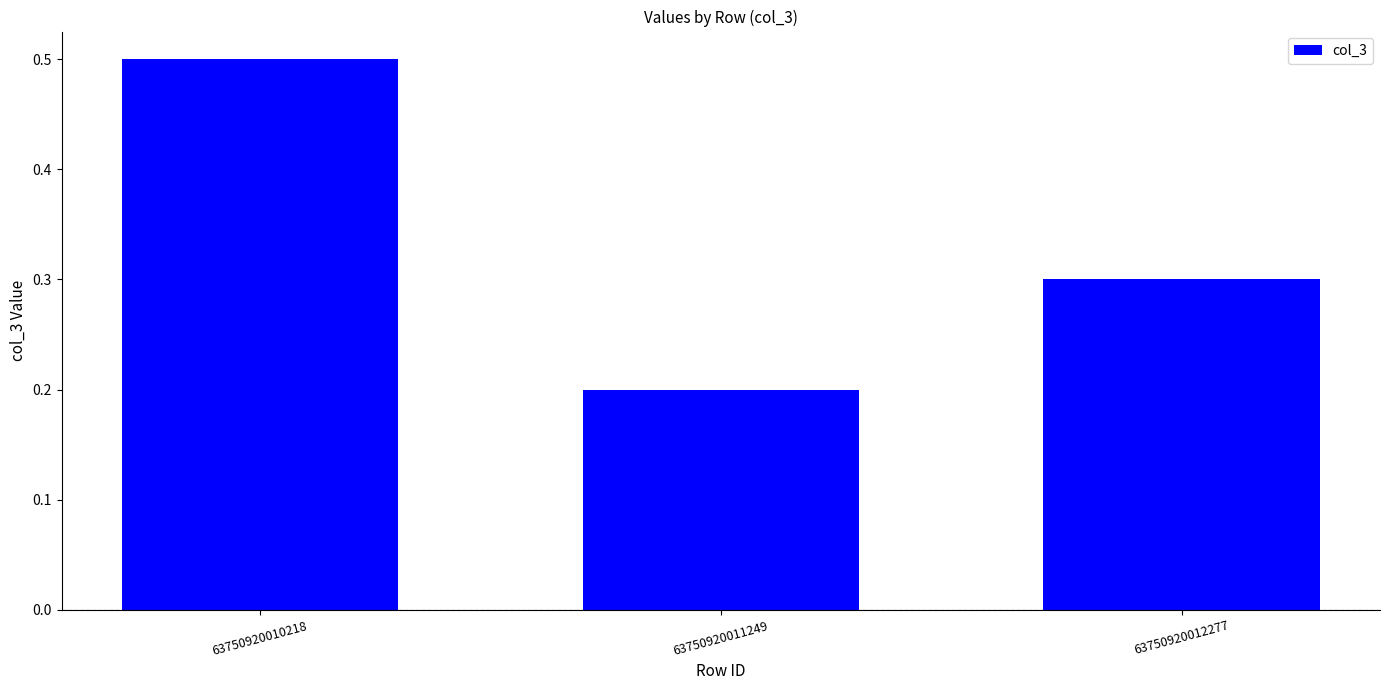

Rank the categories by value from lowest to highest.

63750920011249, 63750920012277, 63750920010218